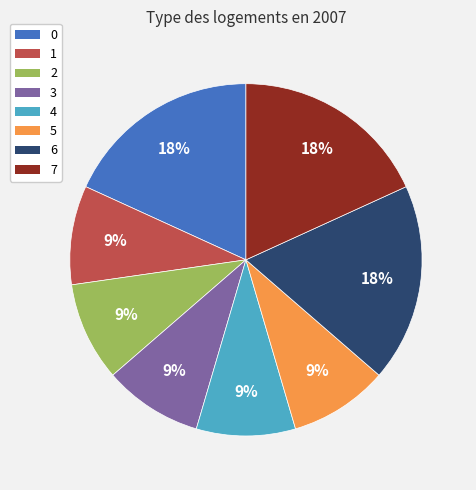

How many segments does this pie chart have?

8